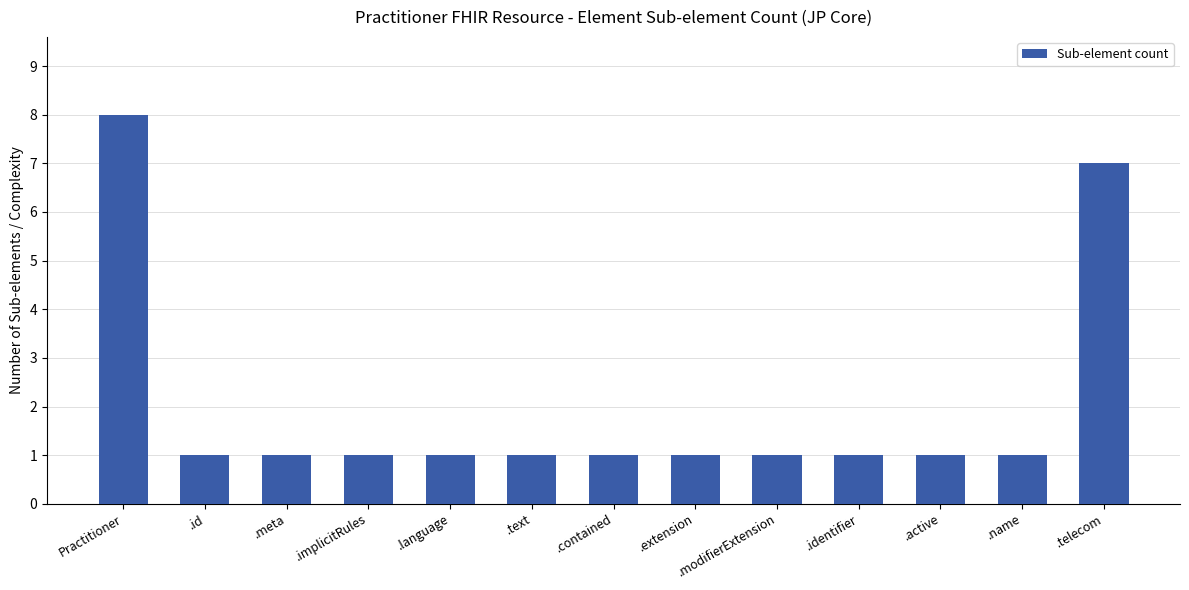

What is the sum of all values?

26